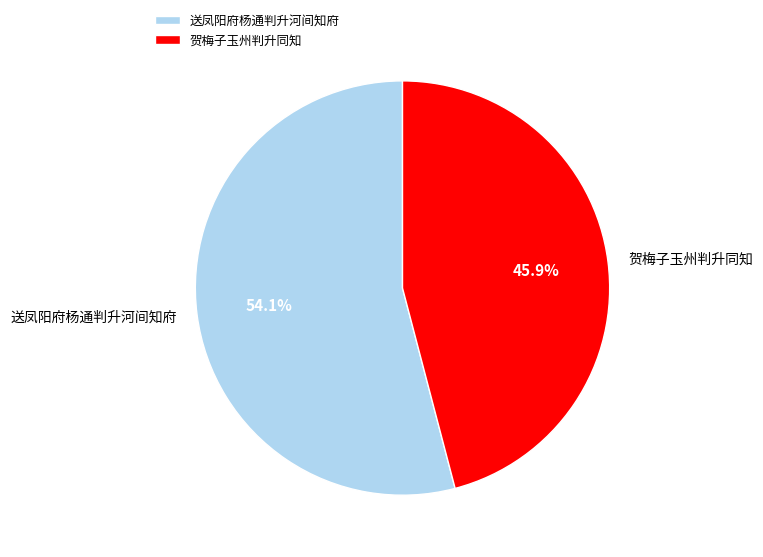

How many segments does this pie chart have?

2